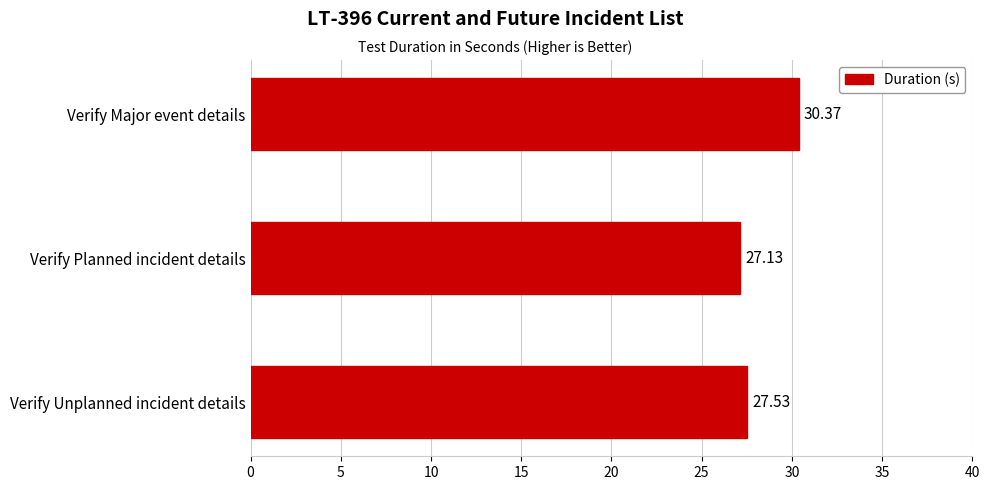

Between Verify Planned incident details and Verify Major event details, which is larger?

Verify Major event details